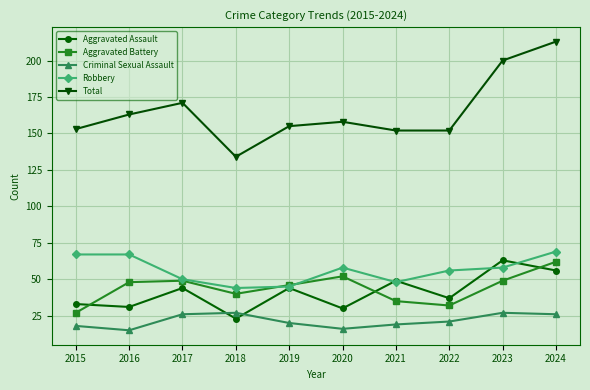

At 2018, list the series in order from largest to smallest.

Total, Robbery, Aggravated Battery, Criminal Sexual Assault, Aggravated Assault